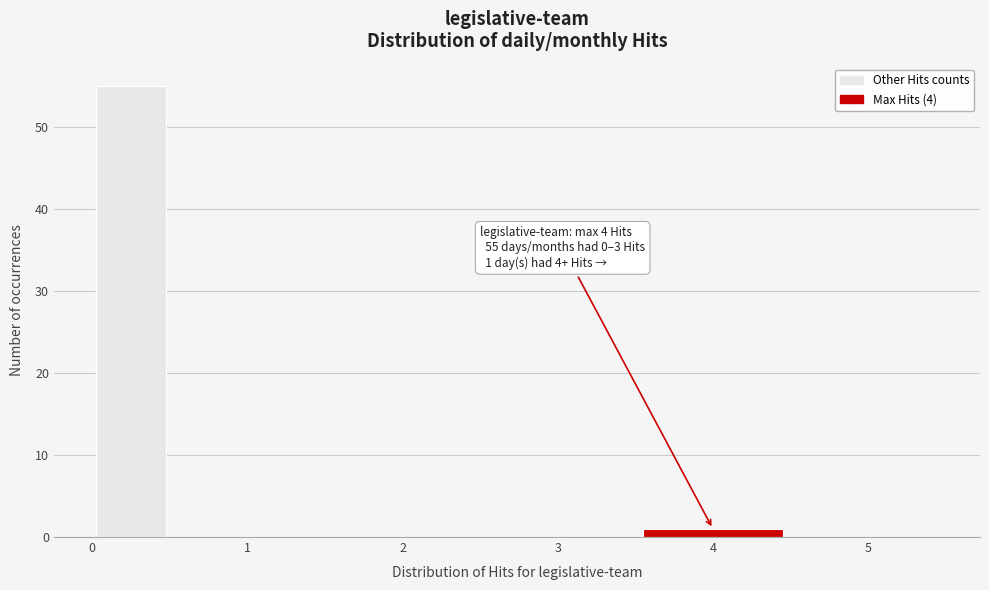

Which range on the x-axis has the tallest bar?

0.0 to 0.5